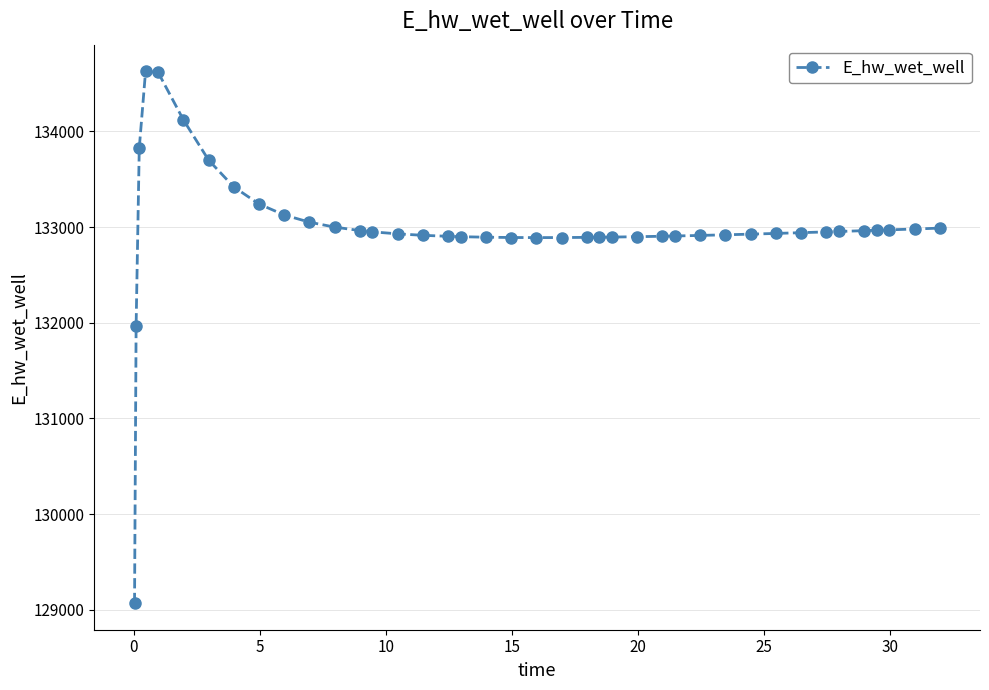

What is the minimum value shown in the chart?

129070.3